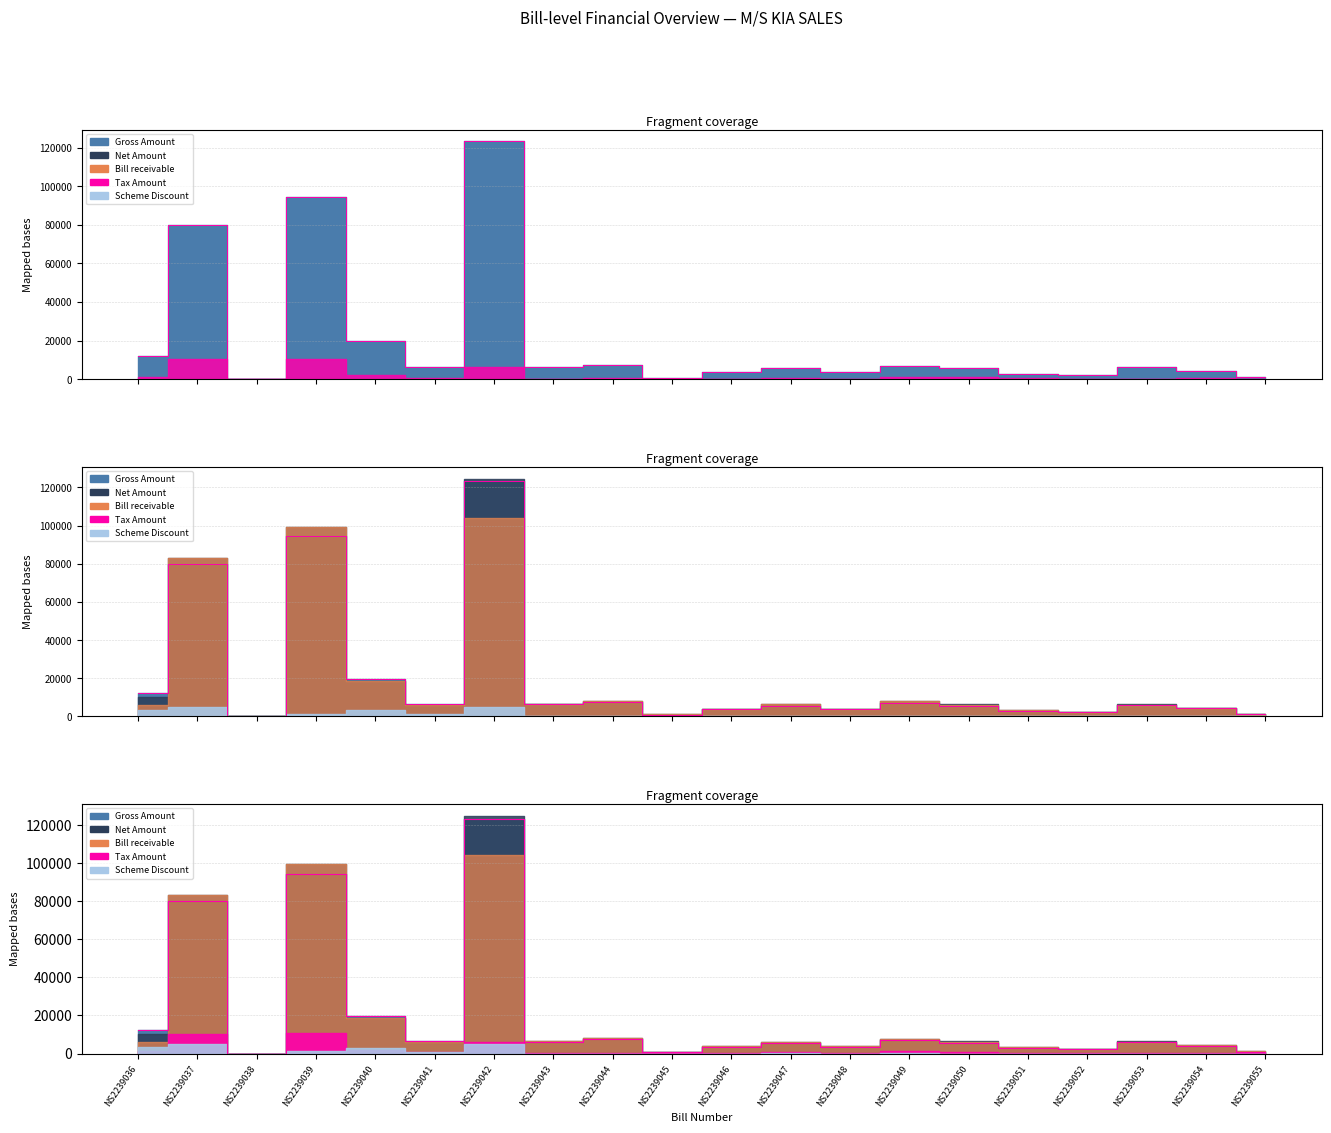

What is the maximum value shown in the chart?

123181.6